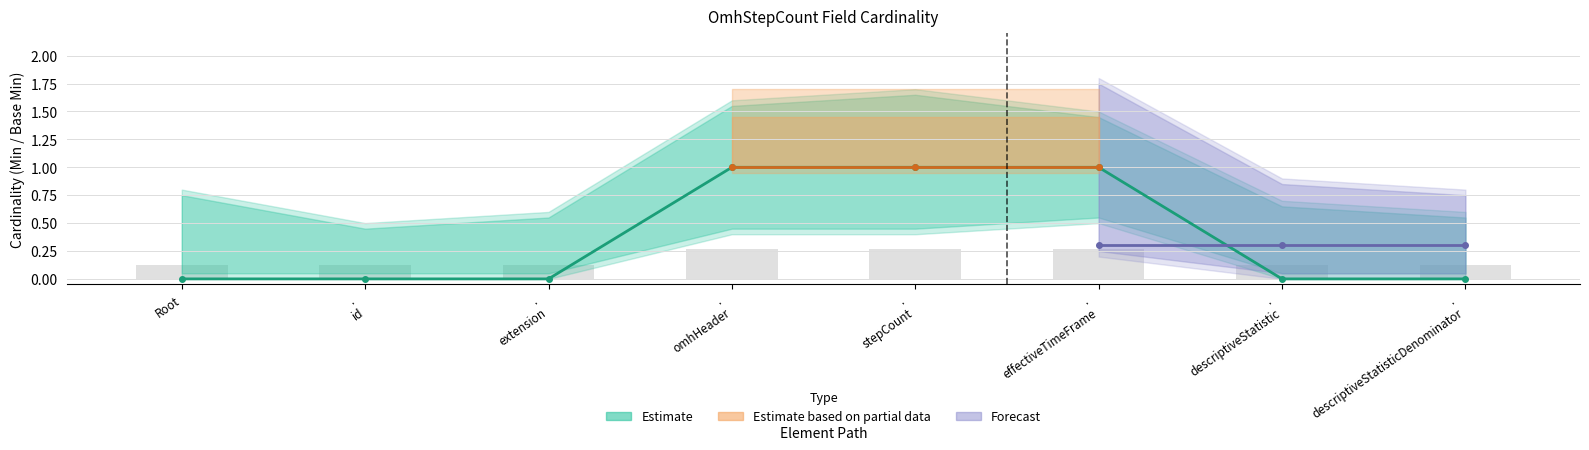

What is the label of the 2nd bar from the right?

. descriptiveStatistic